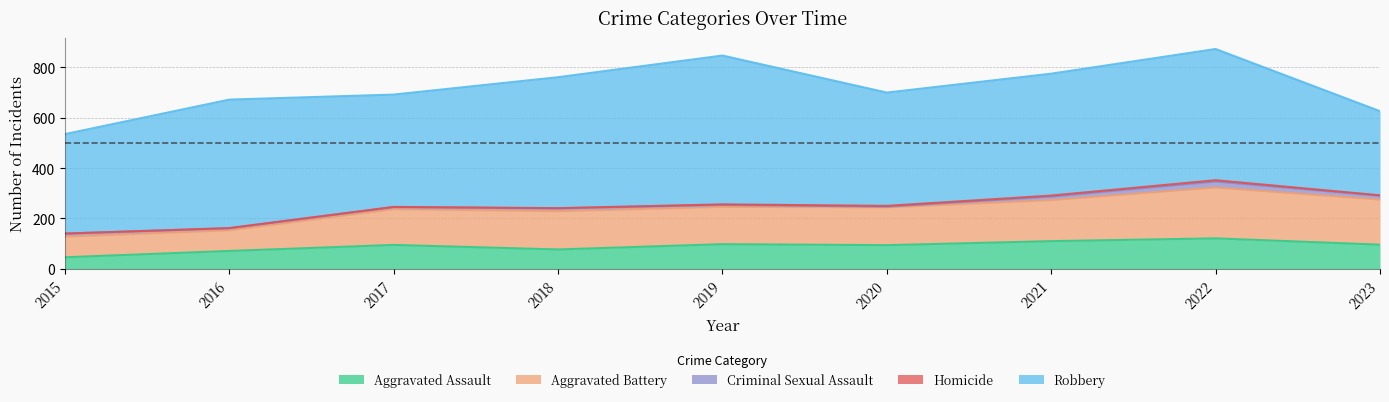

What is the average value of the Aggravated Assault series?

90